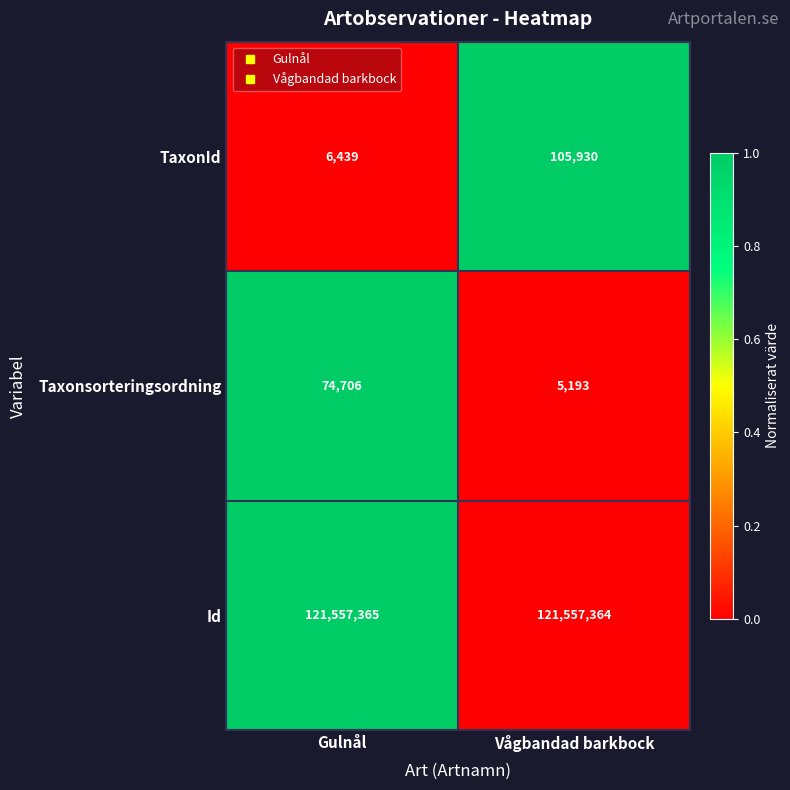

The value of Taxonsorteringsordning at Vågbandad barkbock is 8133. True or false?

False